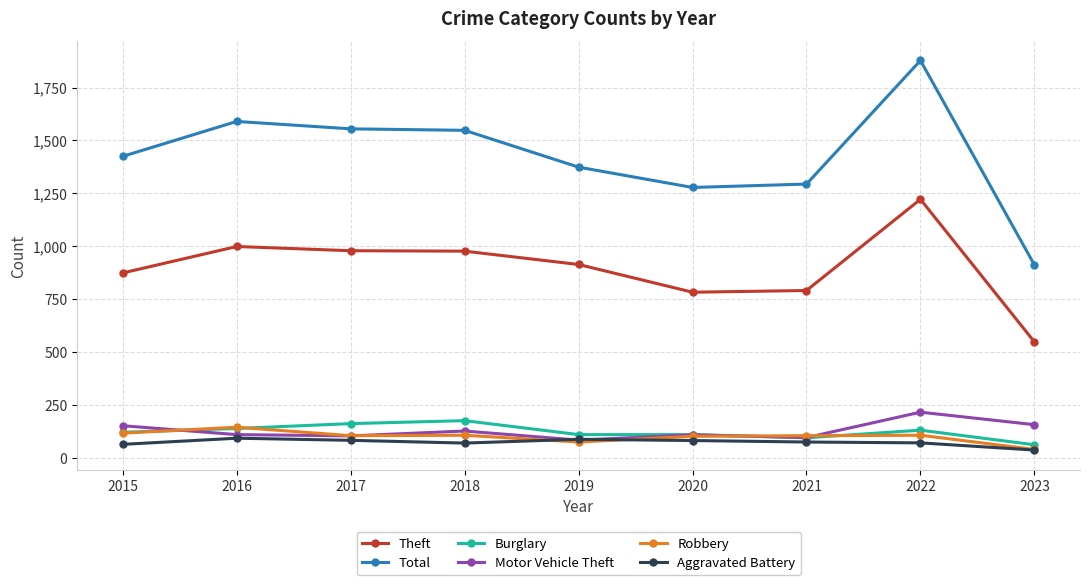

Which series has the largest range (max minus min)?

Total